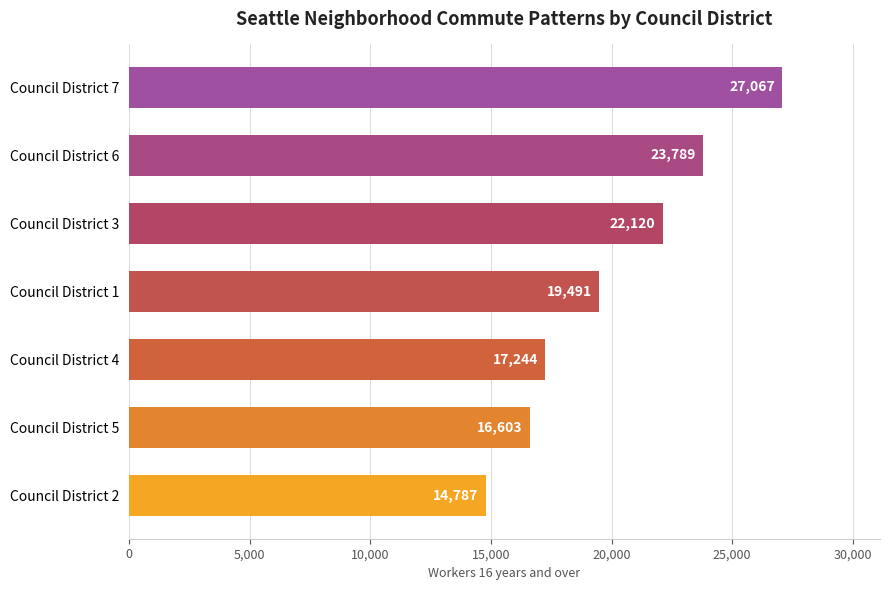

Where is the data nearest to the value 20927?

Council District 3